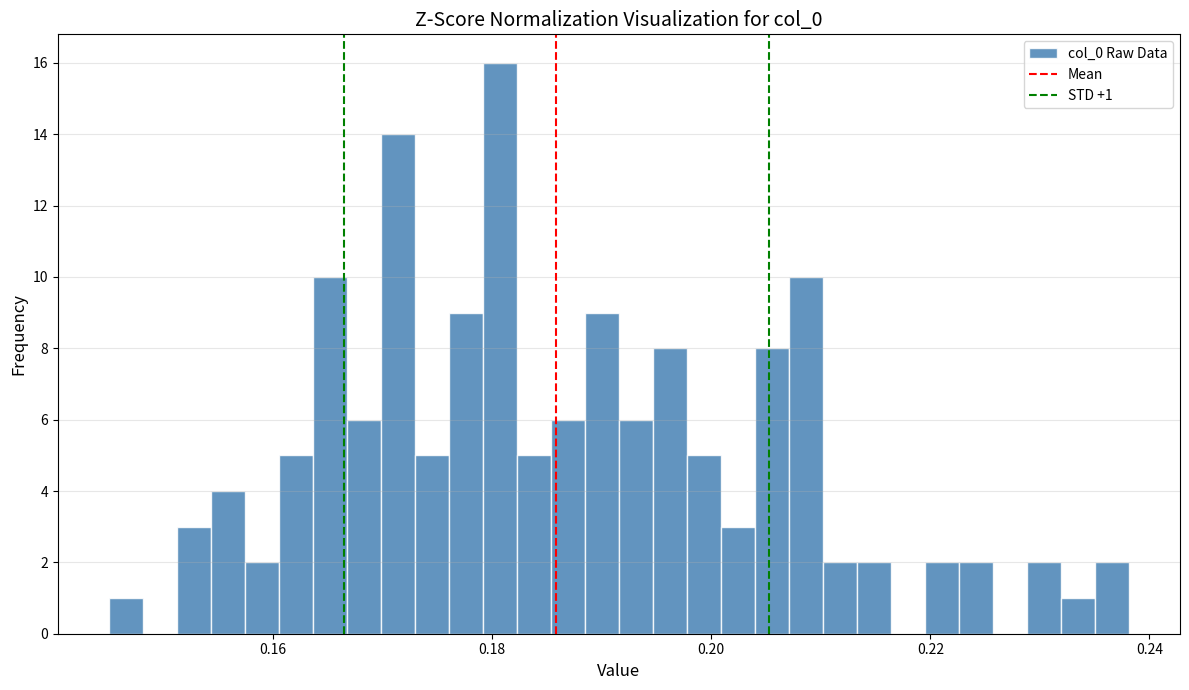

Around what value on the x-axis is the tallest bar? Give the approximate position of its centre, as read against the axis.

0.180